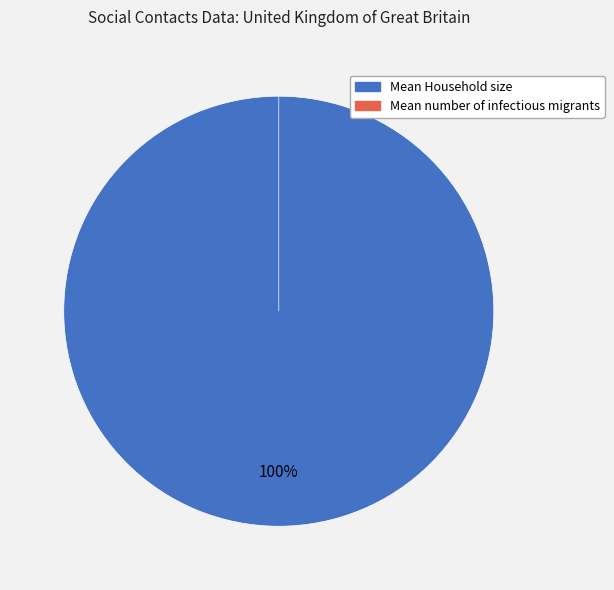

To the nearest percent, what is the difference between the largest and smallest slice percentages?

100%